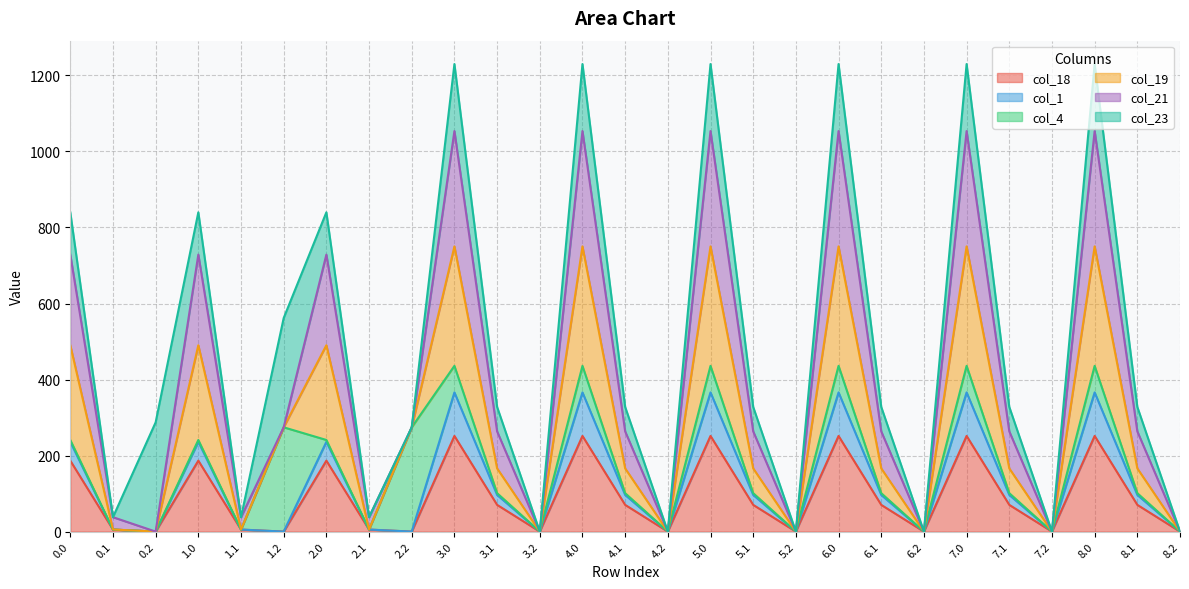

What are all the series names shown in the legend?

col_18, col_1, col_4, col_19, col_21, col_23